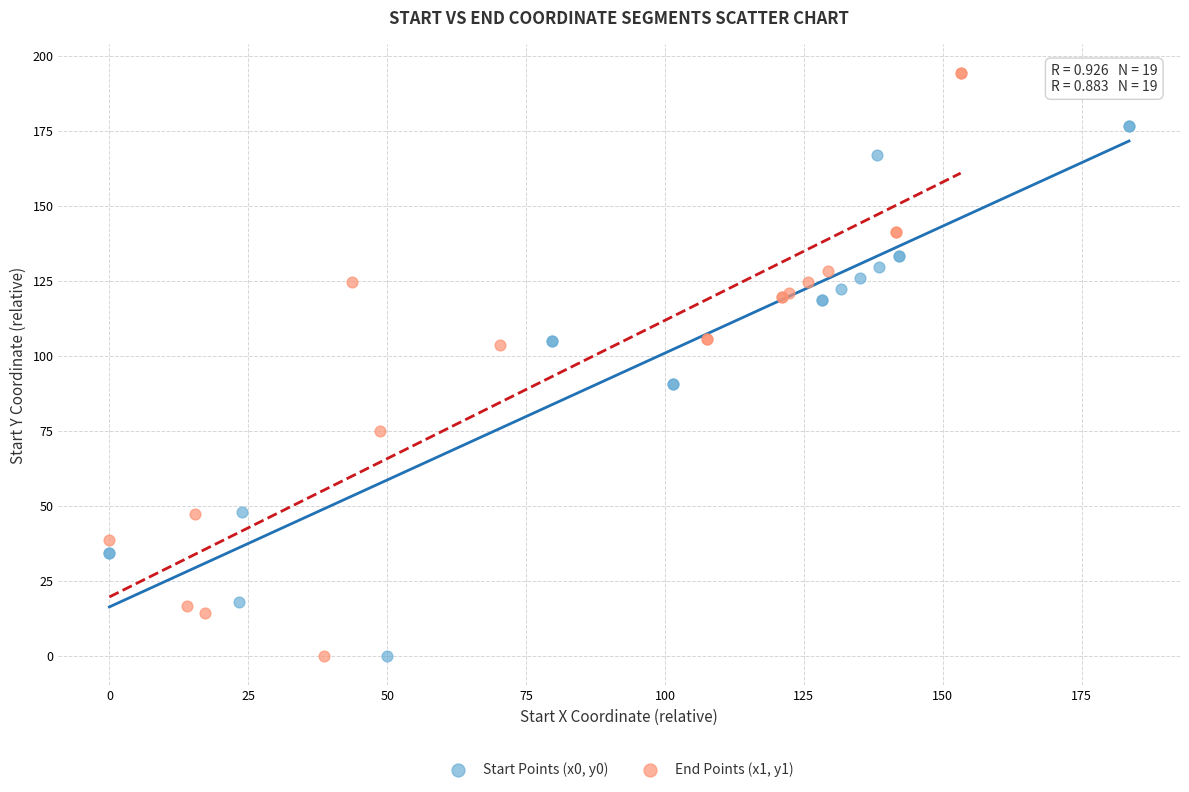

Which series reaches the maximum Y coordinate?

End Points (x1, y1)